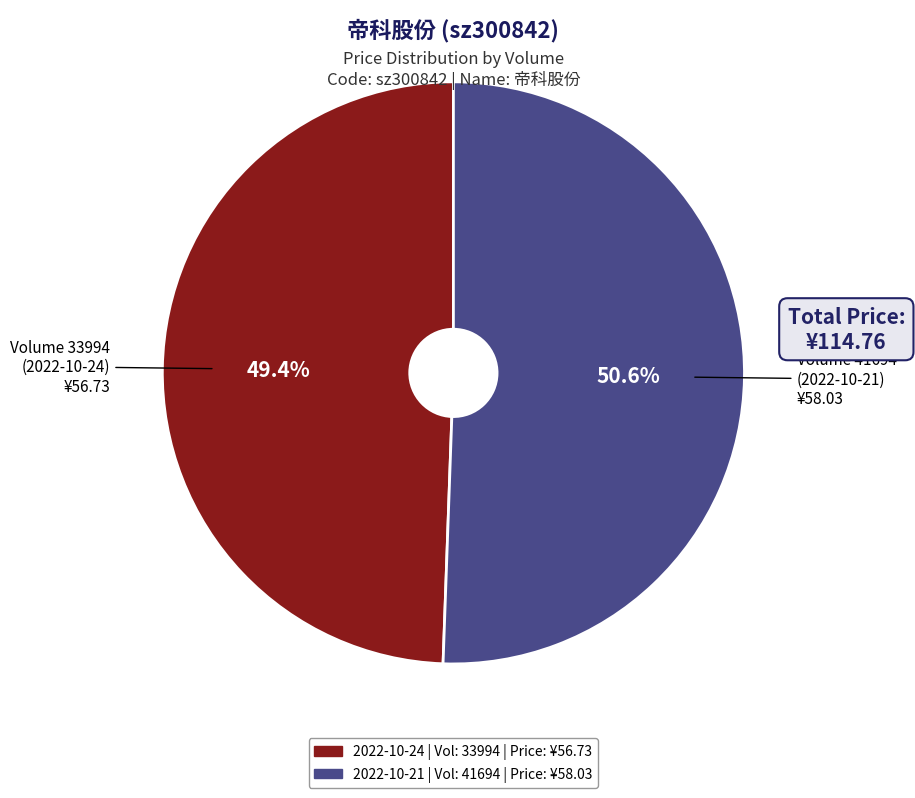

How many slices are in this pie chart?

2